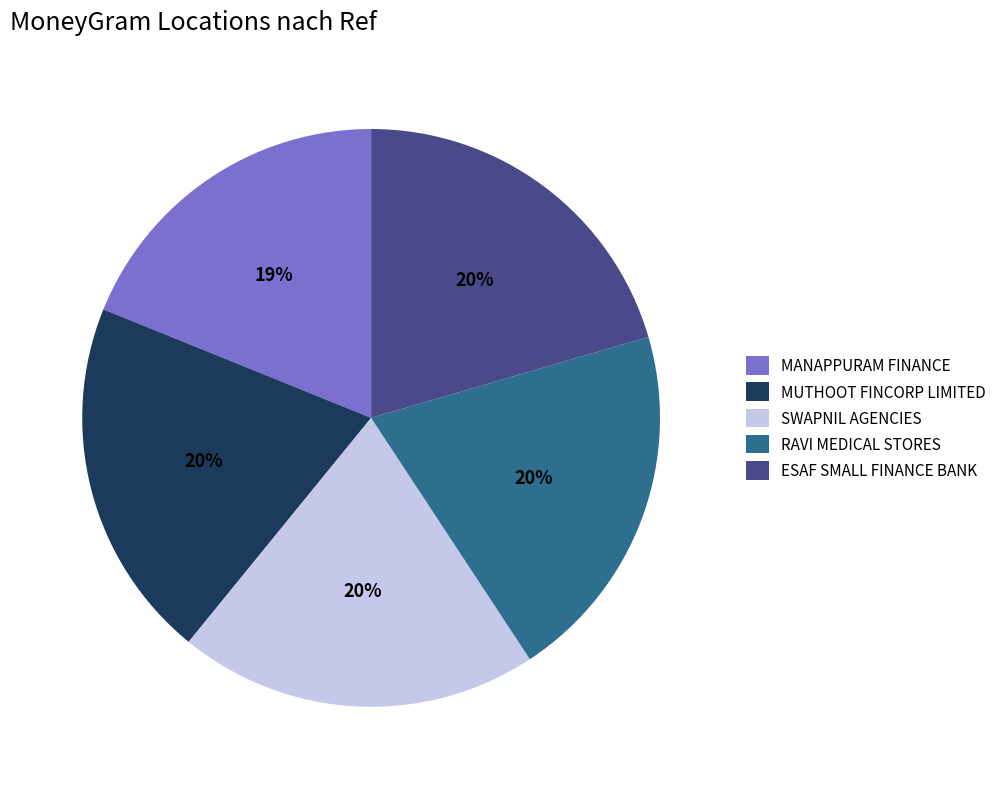

What is the ratio of the value at MUTHOOT FINCORP LIMITED to the value at SWAPNIL AGENCIES?

1.0